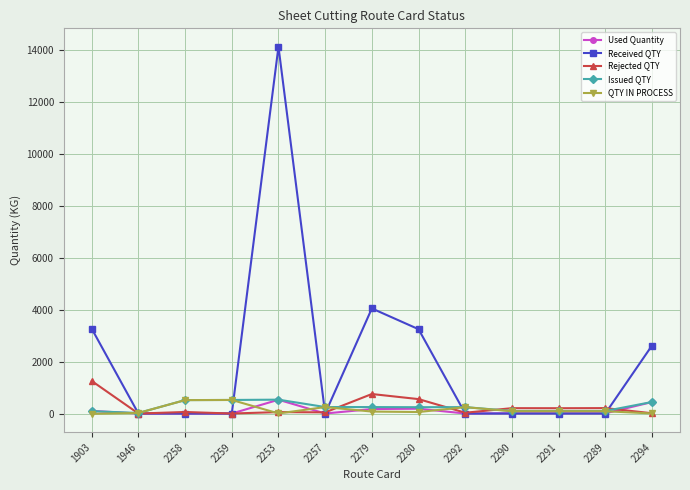

What is the difference between the maximum and minimum values in the Used Quantity series?

531.1